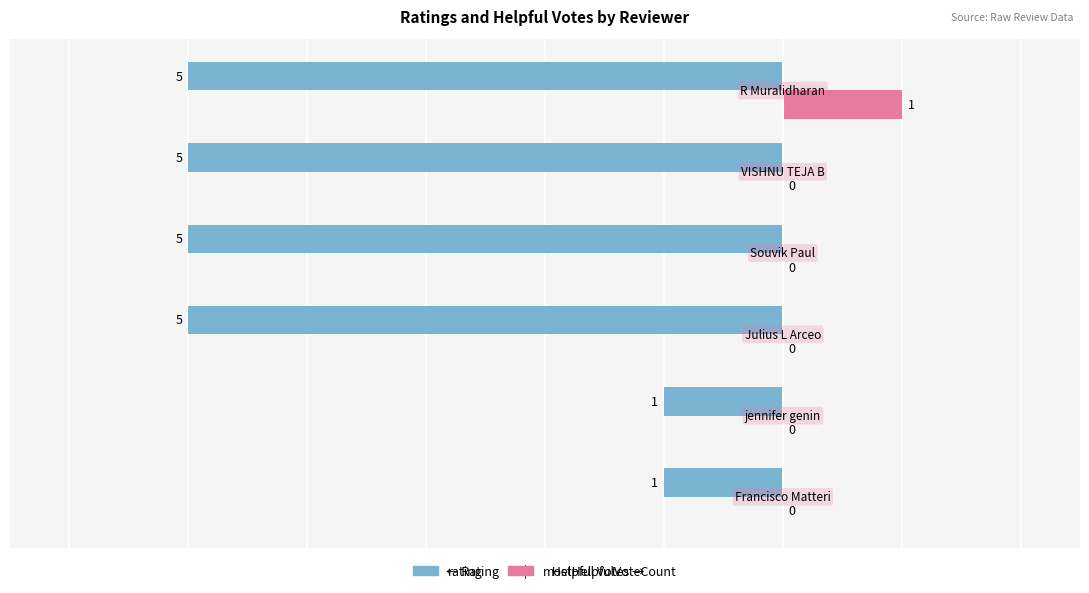

How many rating values are between -5 and -1?

6